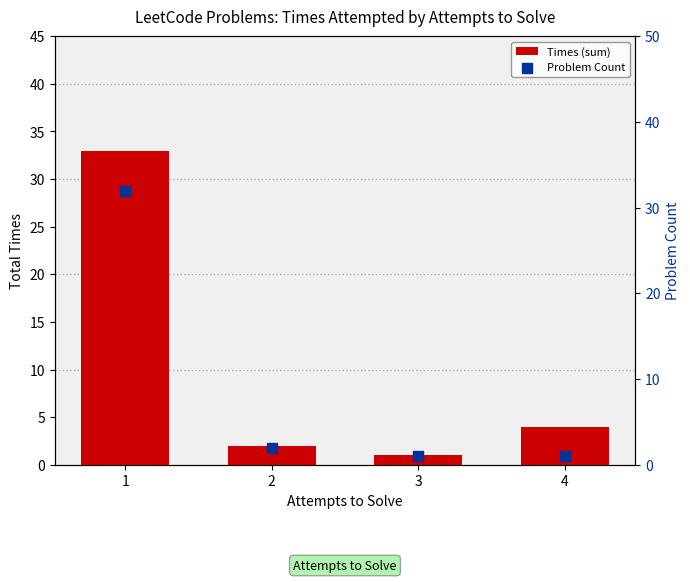

Which series has the largest total across all categories?

Times (sum)